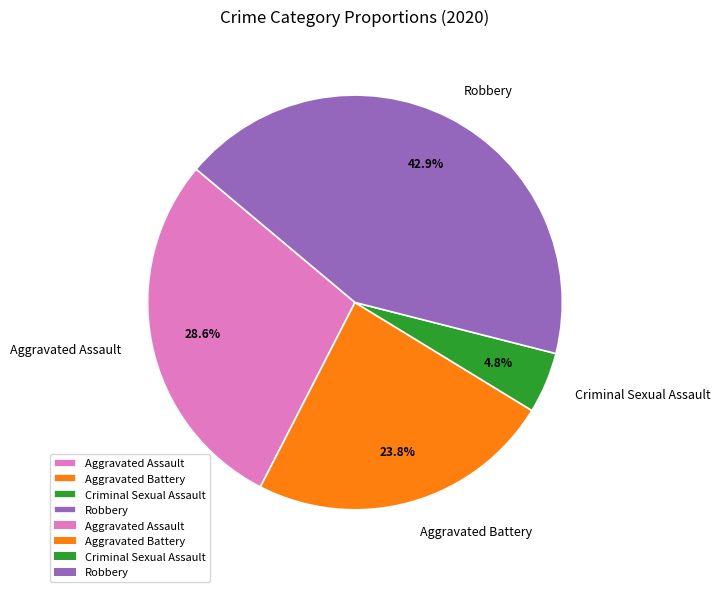

Is the sum of Aggravated Assault and Aggravated Battery greater than half?

Yes